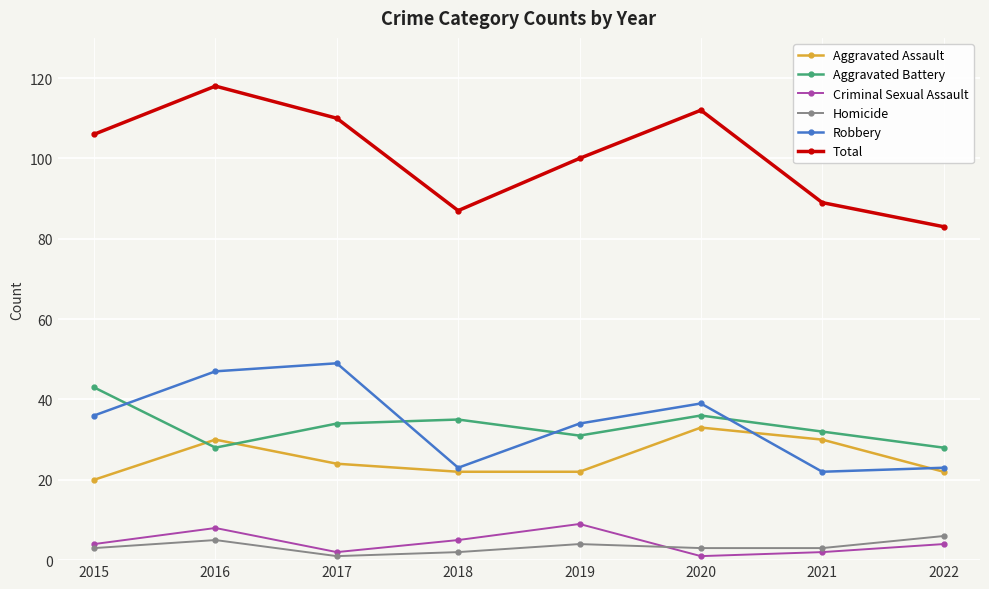

The Aggravated Assault series shows 22 at 2022. True or false?

True